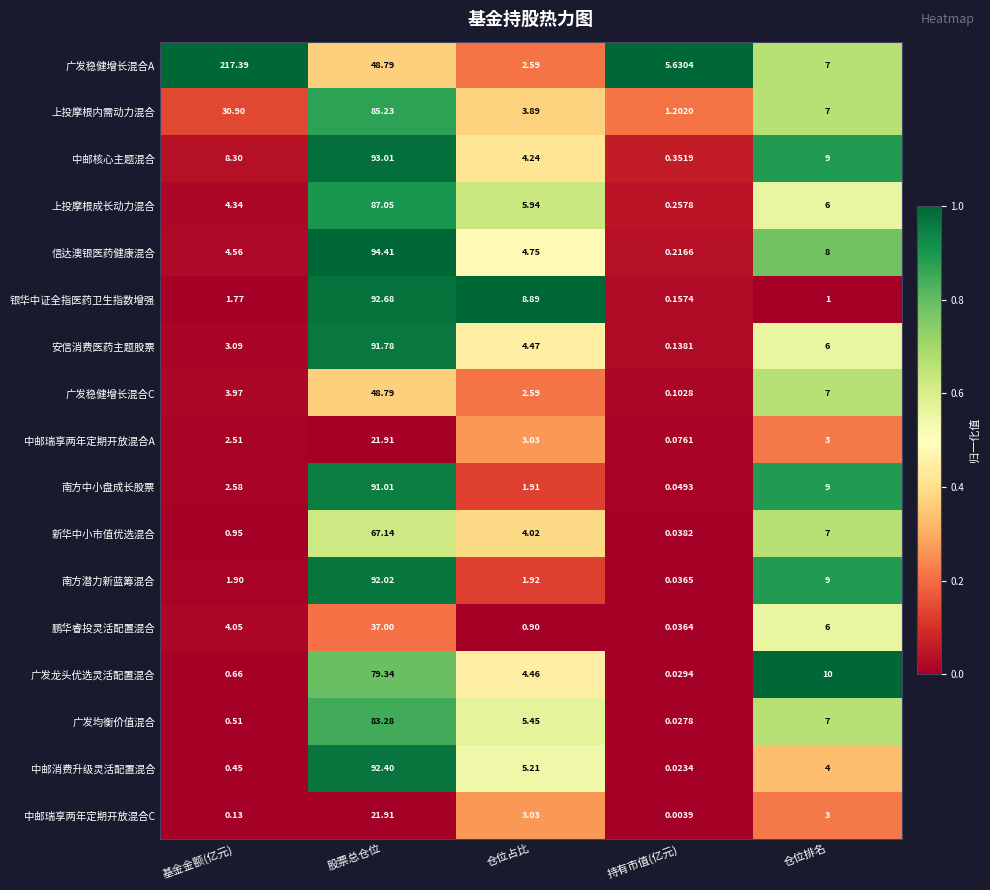

What is the total value across all series at 仓位排名?

109.0